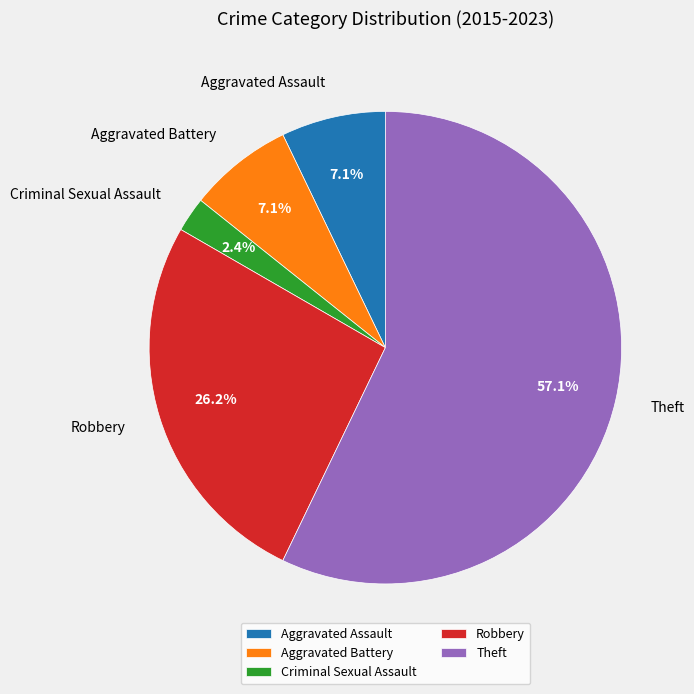

What portion of the pie excludes Criminal Sexual Assault?

97.6%